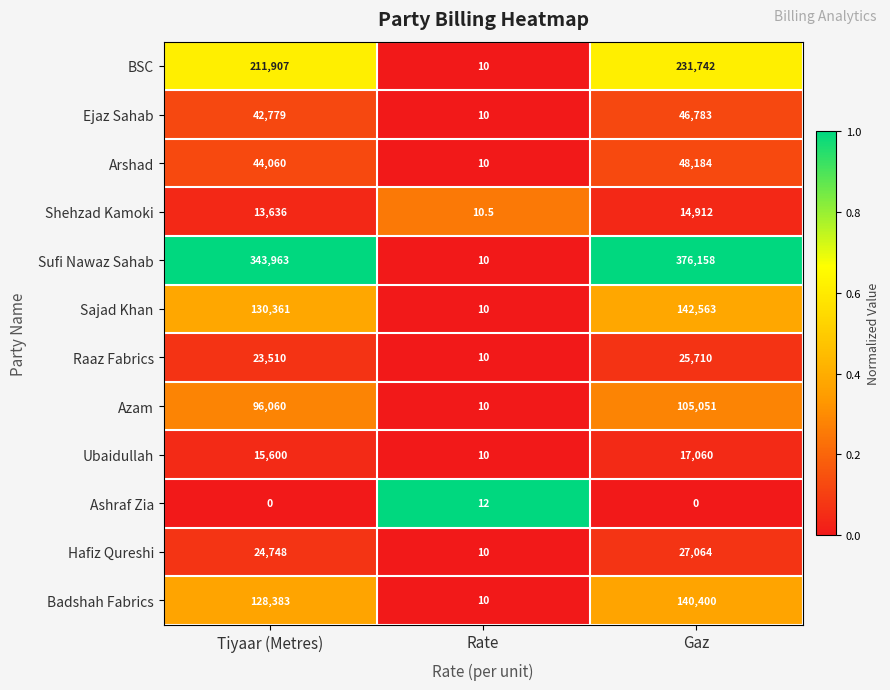

How many distinct data groups are displayed?

12